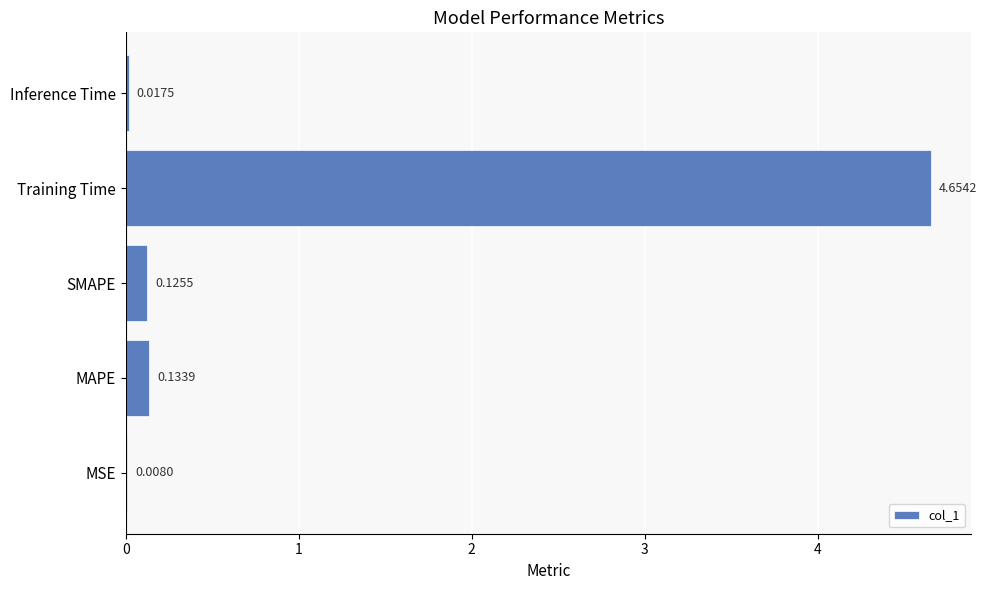

Which category has the highest value across all series?

Training Time